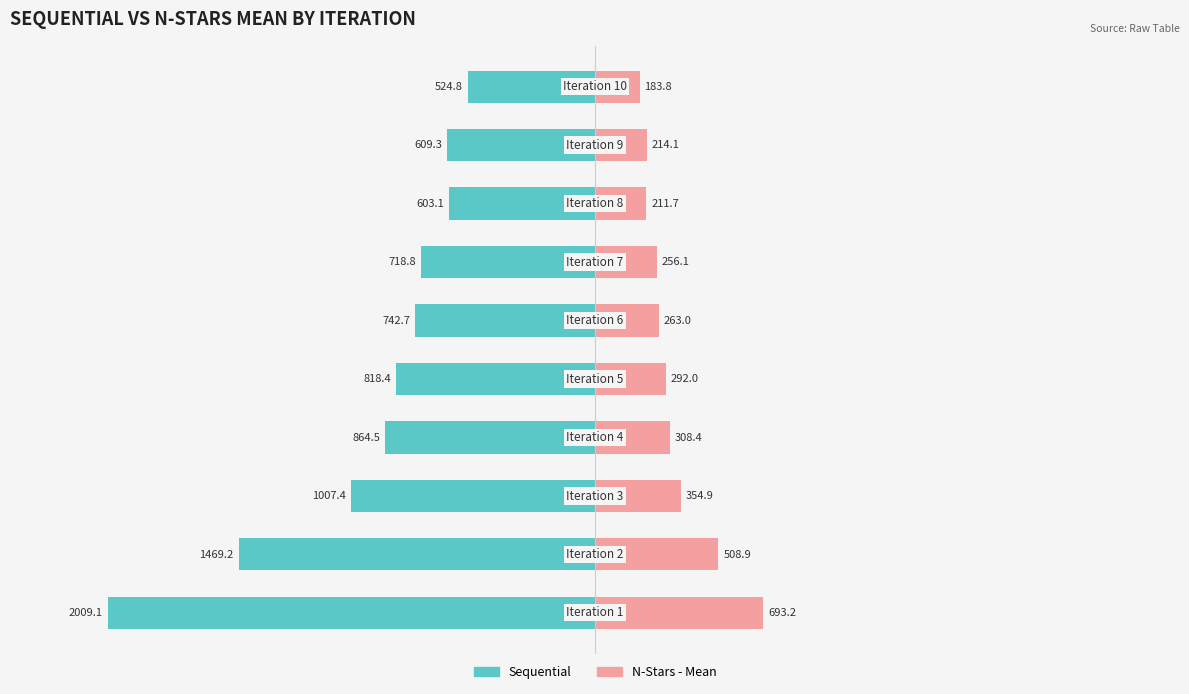

How many distinct data groups are displayed?

2